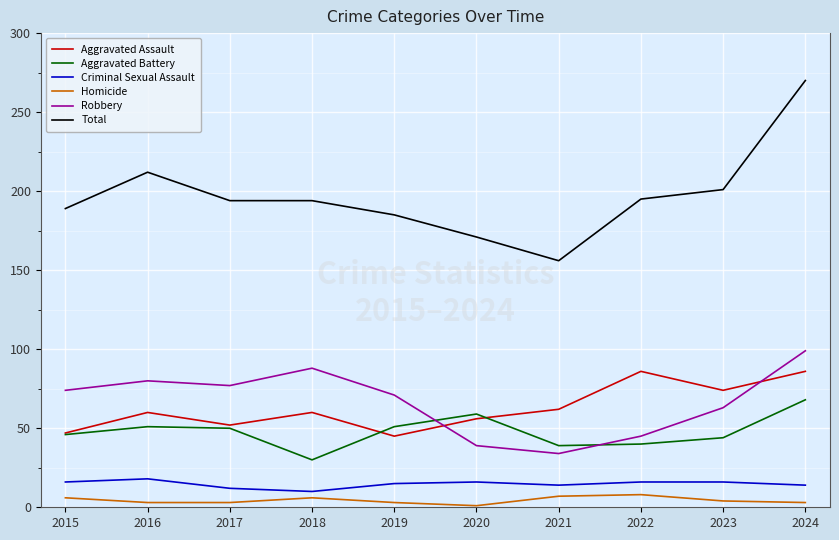

Rank the series by their maximum value, from highest to lowest.

Total, Robbery, Aggravated Assault, Aggravated Battery, Criminal Sexual Assault, Homicide